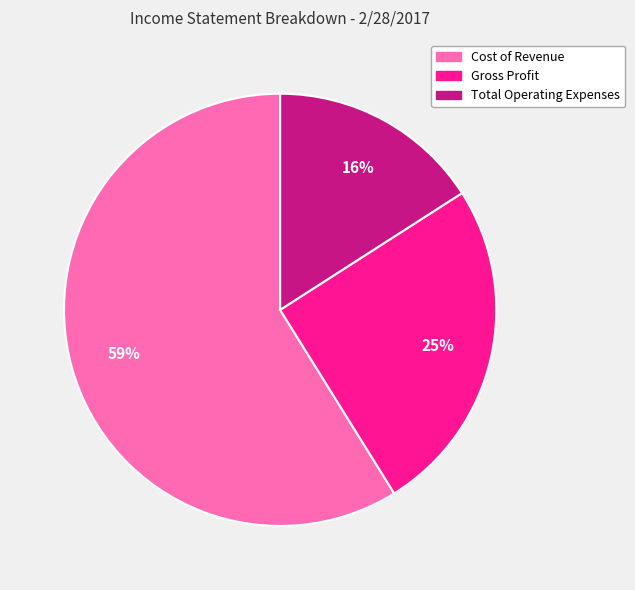

Between Cost of Revenue and Gross Profit, which is larger?

Cost of Revenue